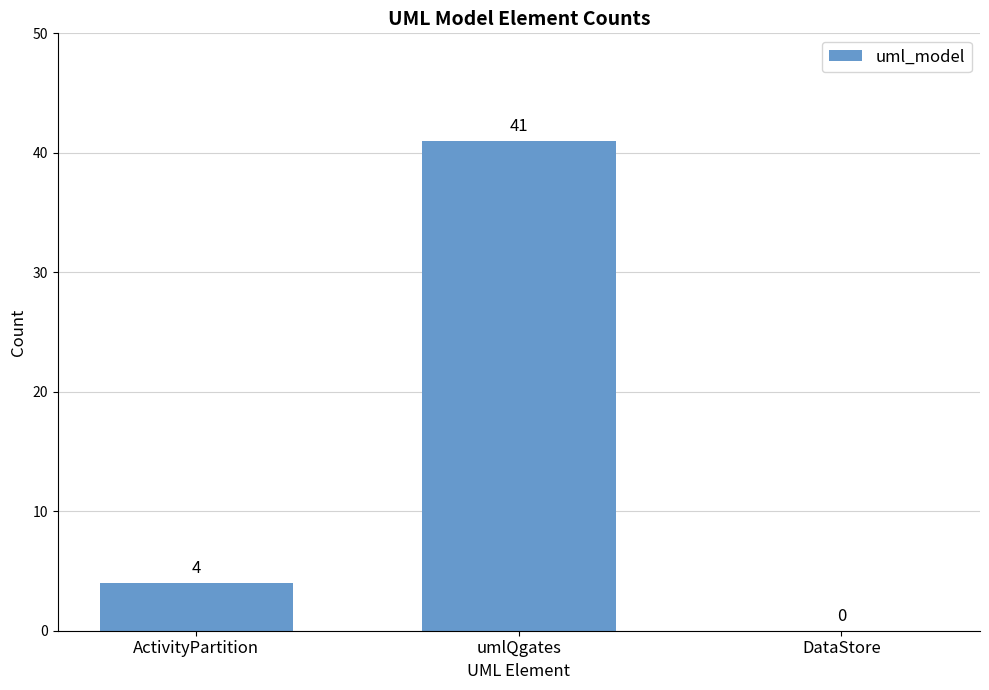

Is it true that the value at DataStore is -24?

False